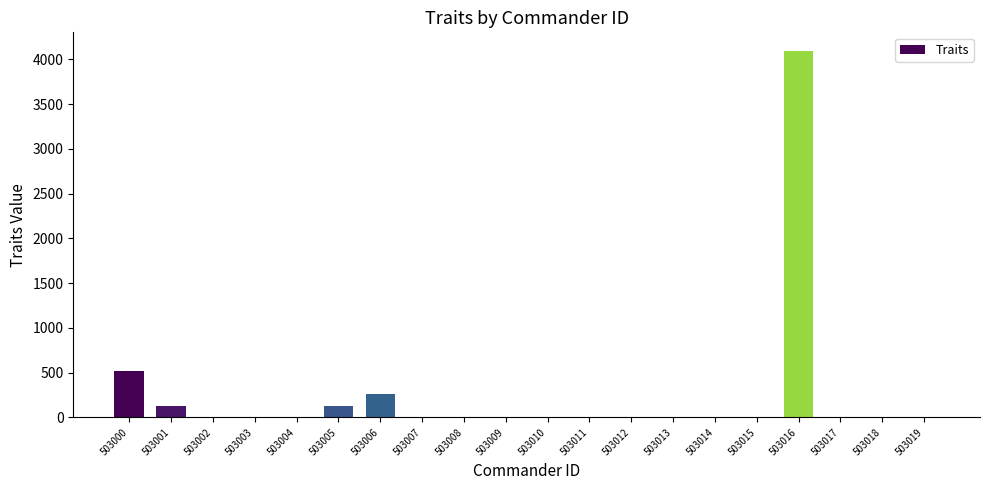

Which category has the highest value across all series?

503016